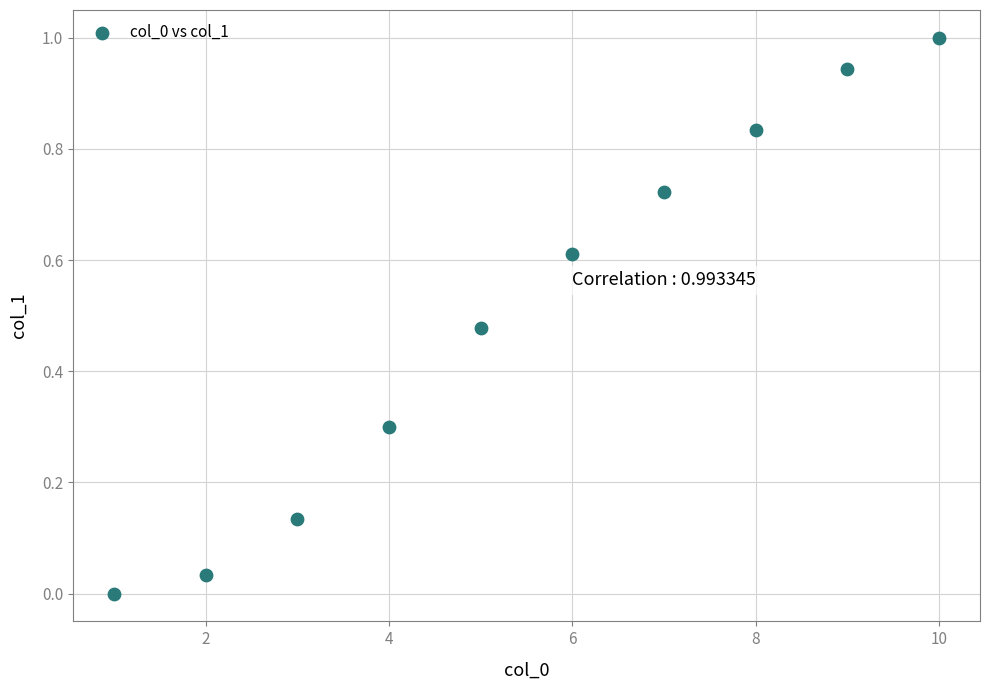

What is the average X value?

5.5